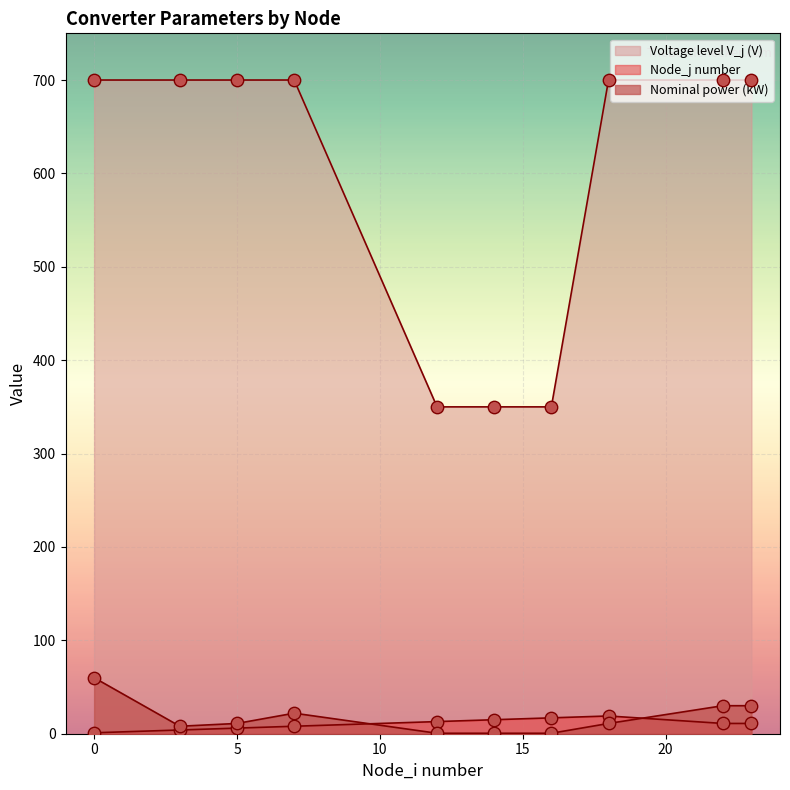

Which series has the largest Y range (max minus min)?

Voltage level V_j (V)